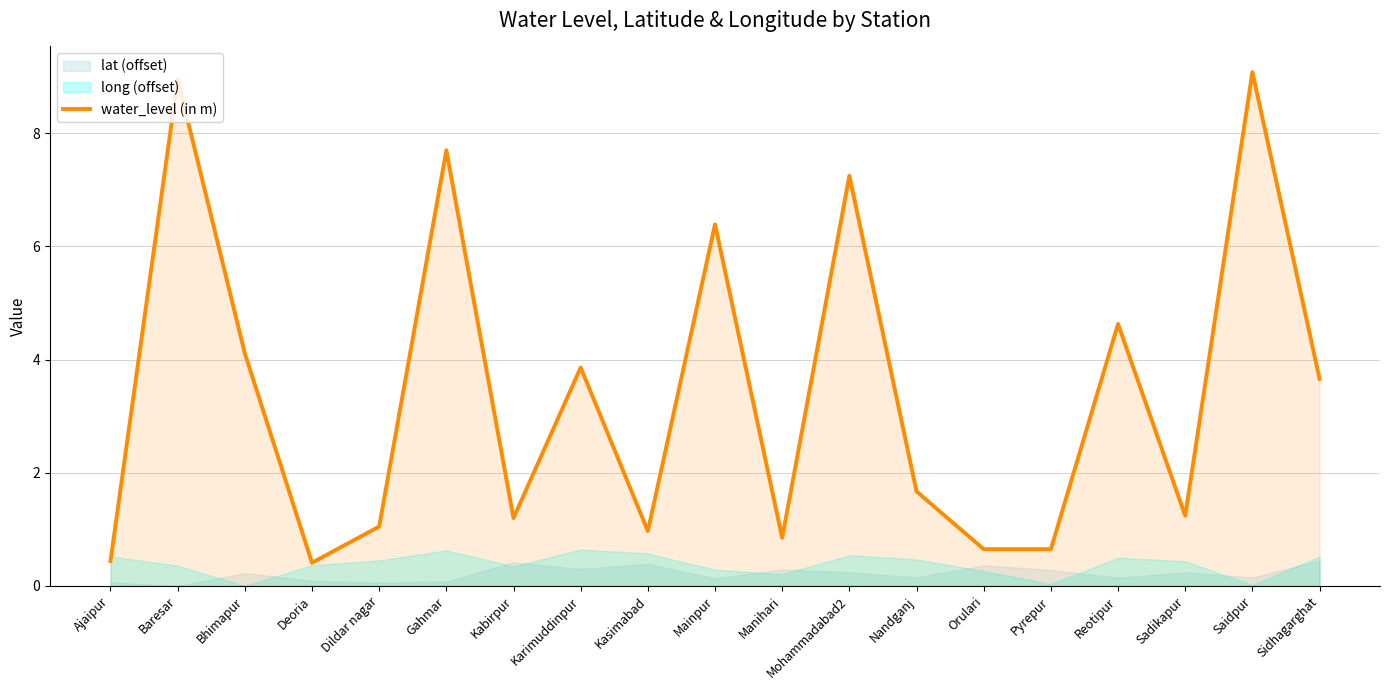

What is the approximate value at Ajaipur?

0.4